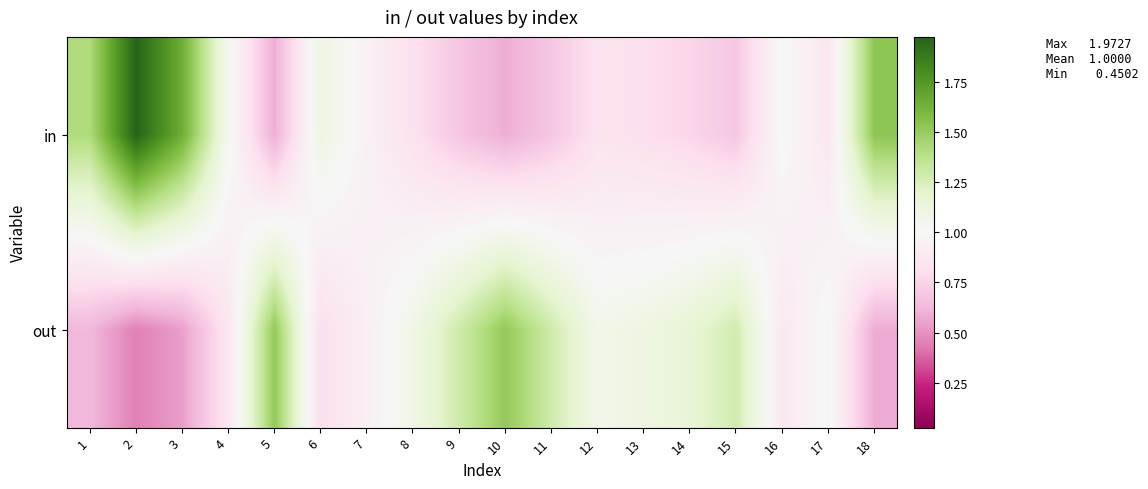

What is the greatest value displayed?

2.0